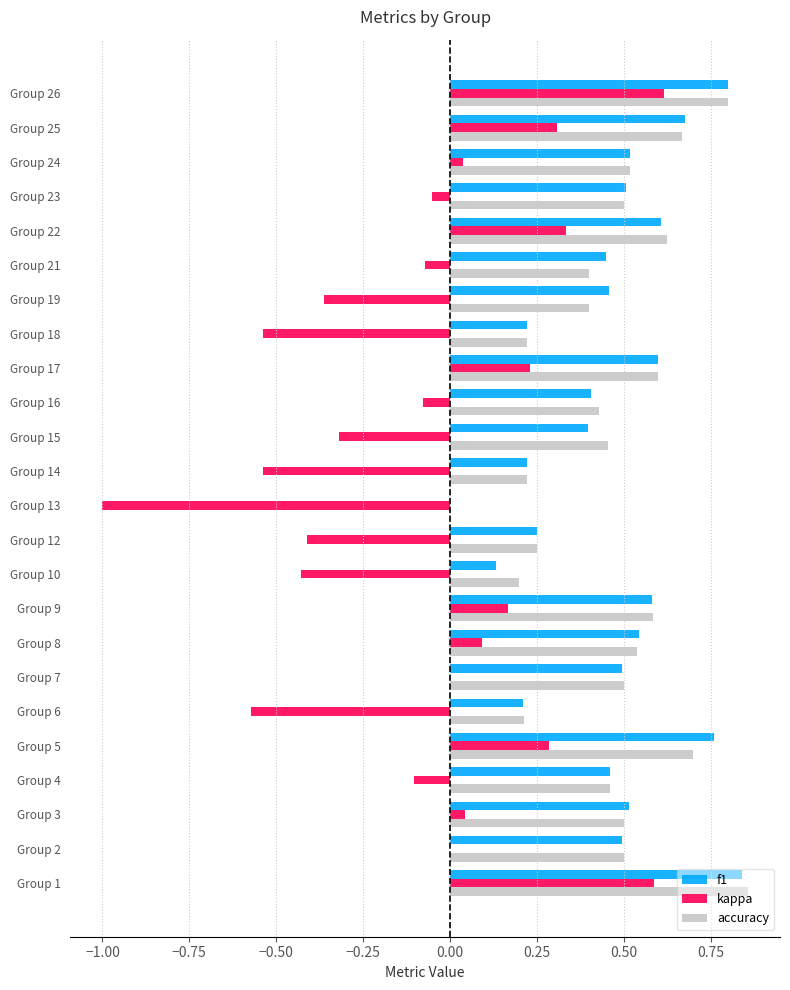

How many series are shown in this chart?

3